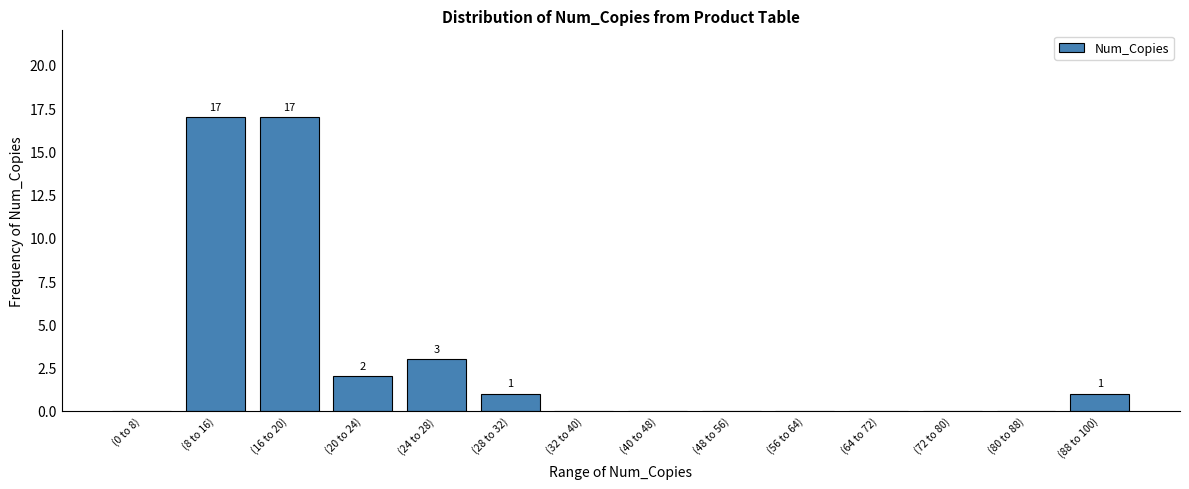

Reading right to left, what are all the values shown in this chart?

(88 to 100)=1	(80 to 88)=0	(72 to 80)=0	(64 to 72)=0	(56 to 64)=0	(48 to 56)=0	(40 to 48)=0	(32 to 40)=0	(28 to 32)=1	(24 to 28)=3	(20 to 24)=2	(16 to 20)=17	(8 to 16)=17	(0 to 8)=0